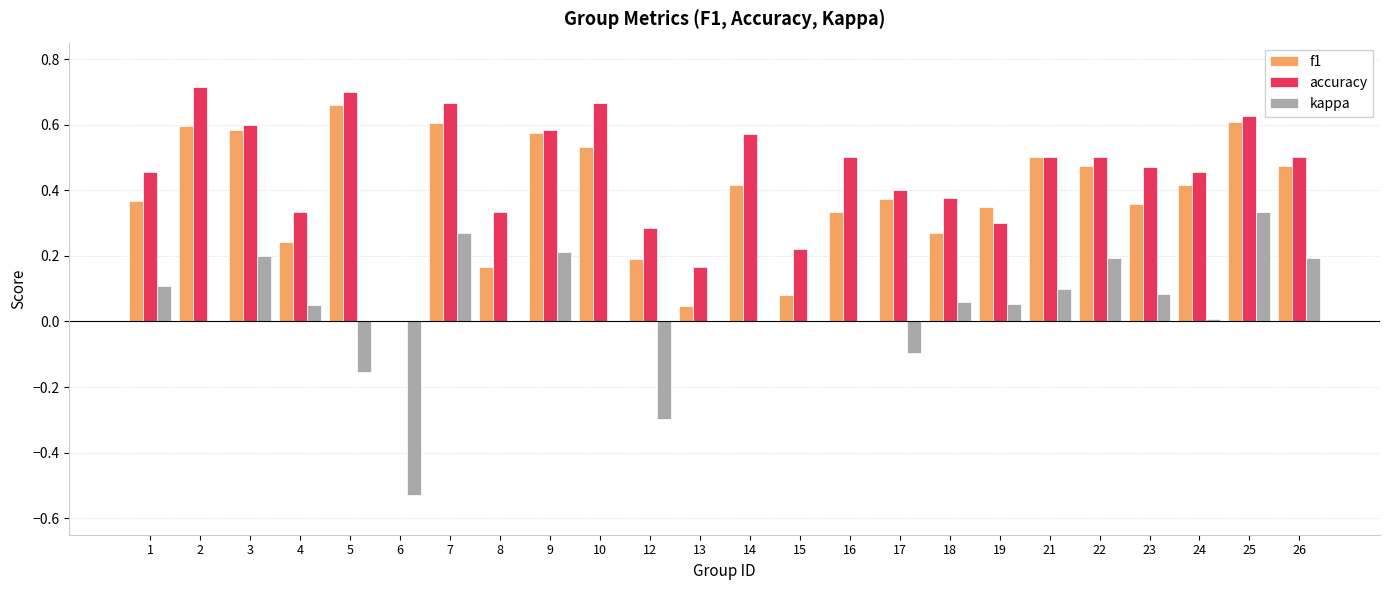

Are the bars horizontal?

No